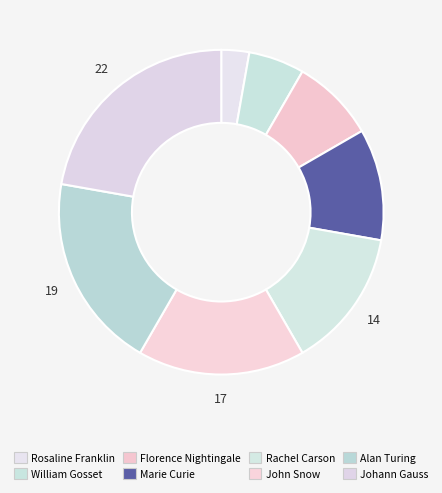

Does Marie Curie represent more than half of the total?

No